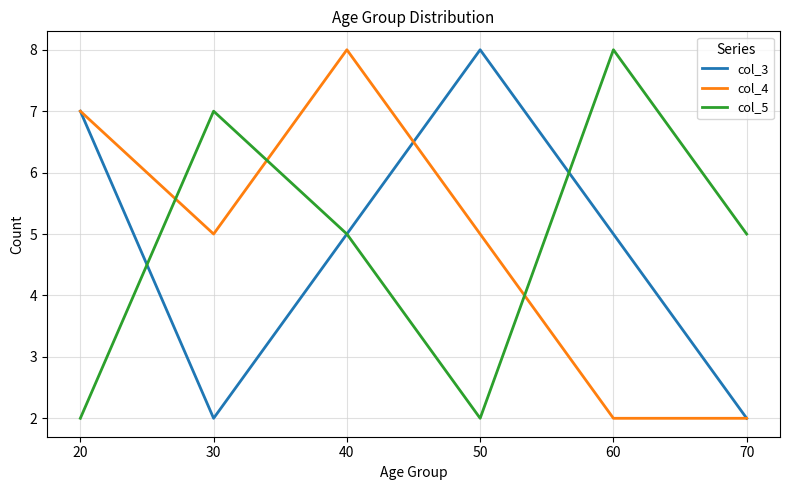

After their last crossing, which series has the higher values: col_5 or col_4?

col_5